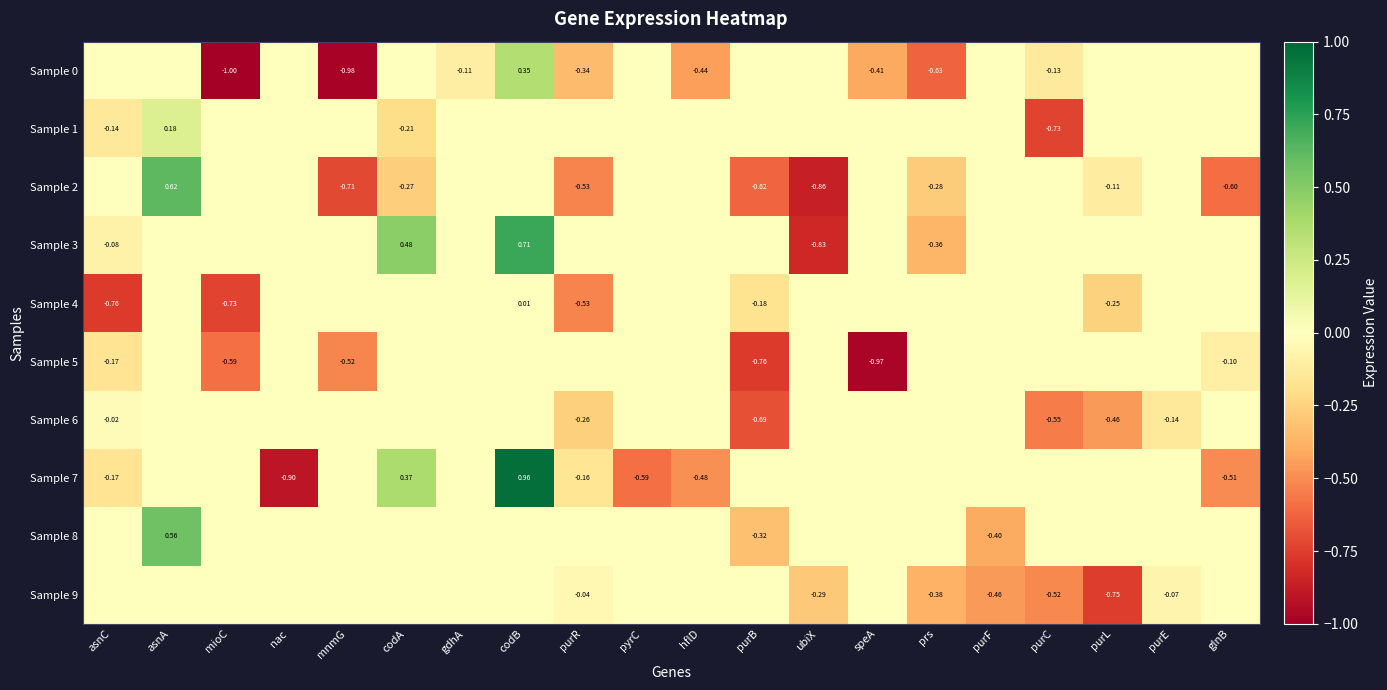

What is the difference between the Sample 2 values at purB and purF?

0.6